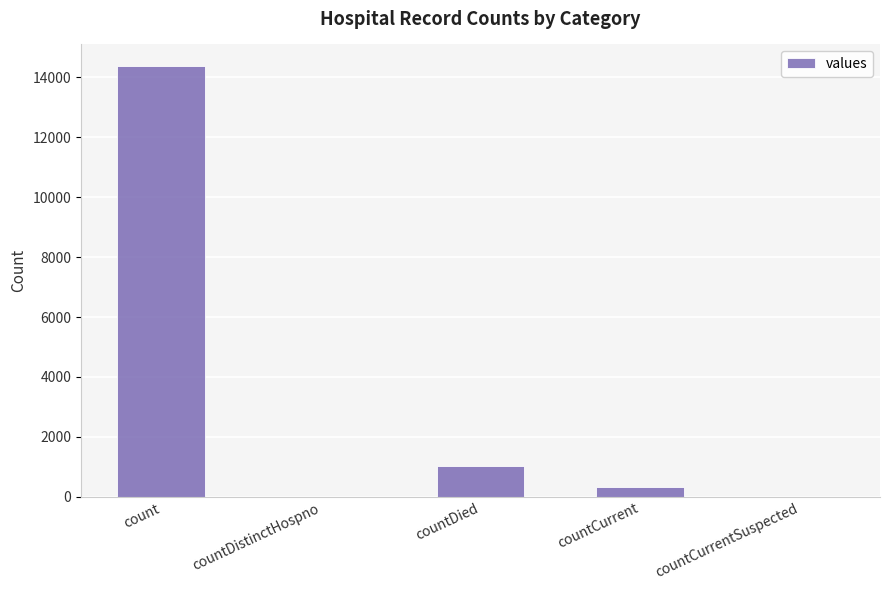

Reading left to right, what are all the values shown in this chart?

count=14378	countDistinctHospno=0	countDied=1025	countCurrent=321	countCurrentSuspected=0